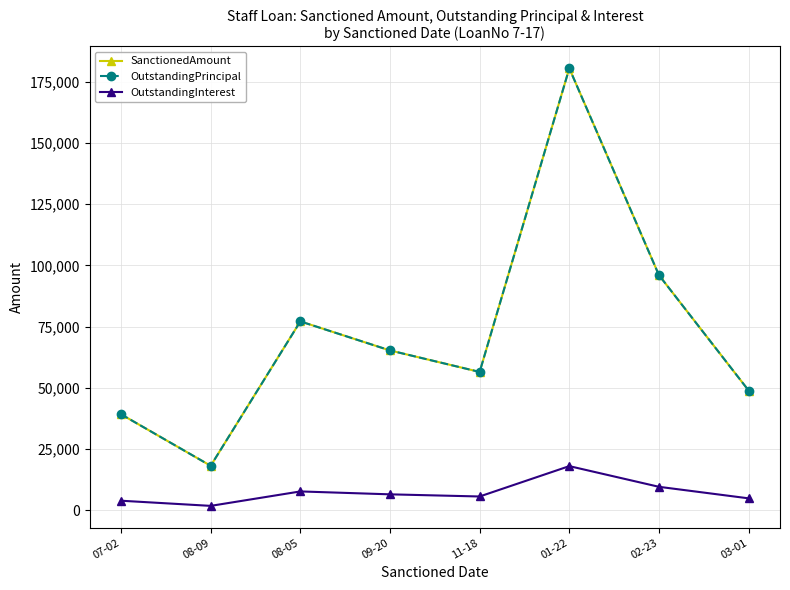

Does the chart have visible grid lines?

Yes